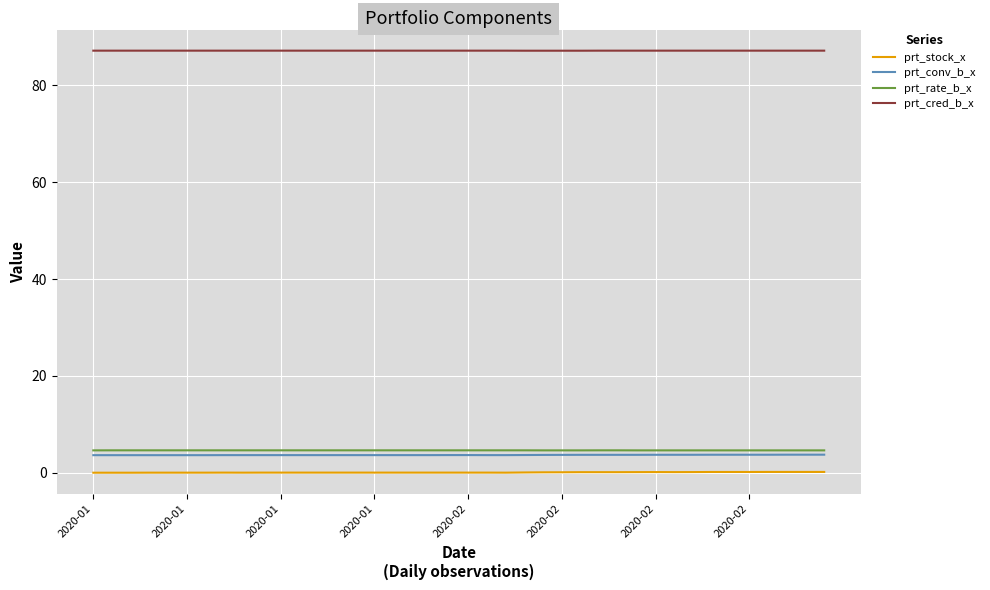

Which series has the largest total across all categories?

prt_cred_b_x